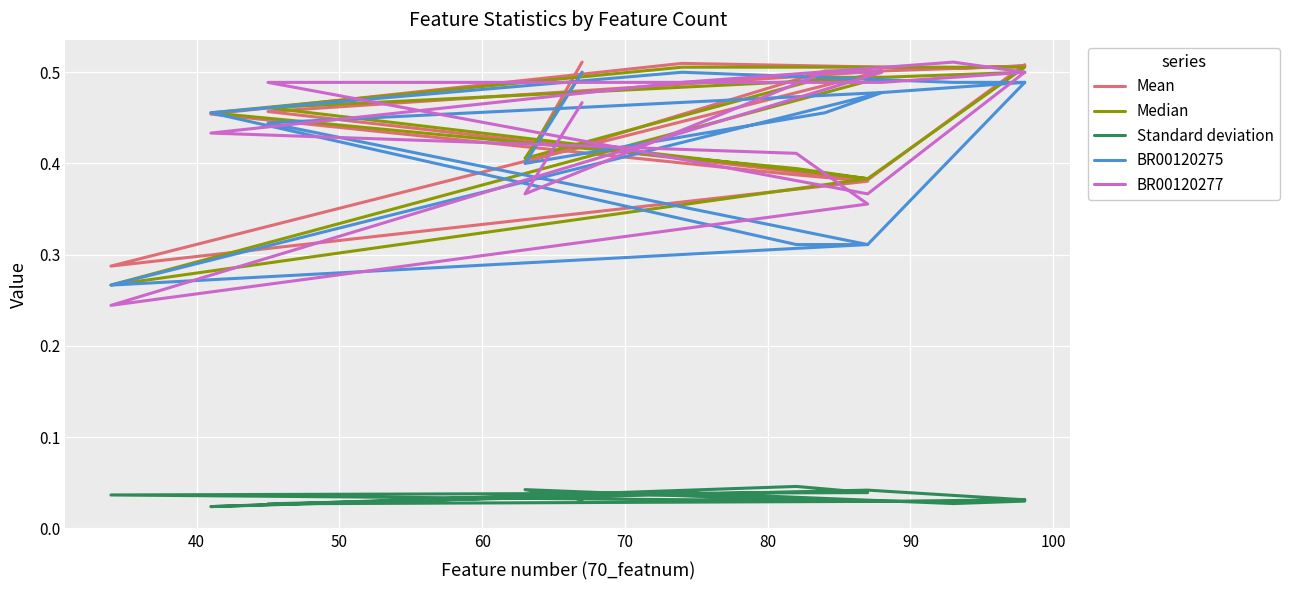

Where is the first local minimum for Mean?

60